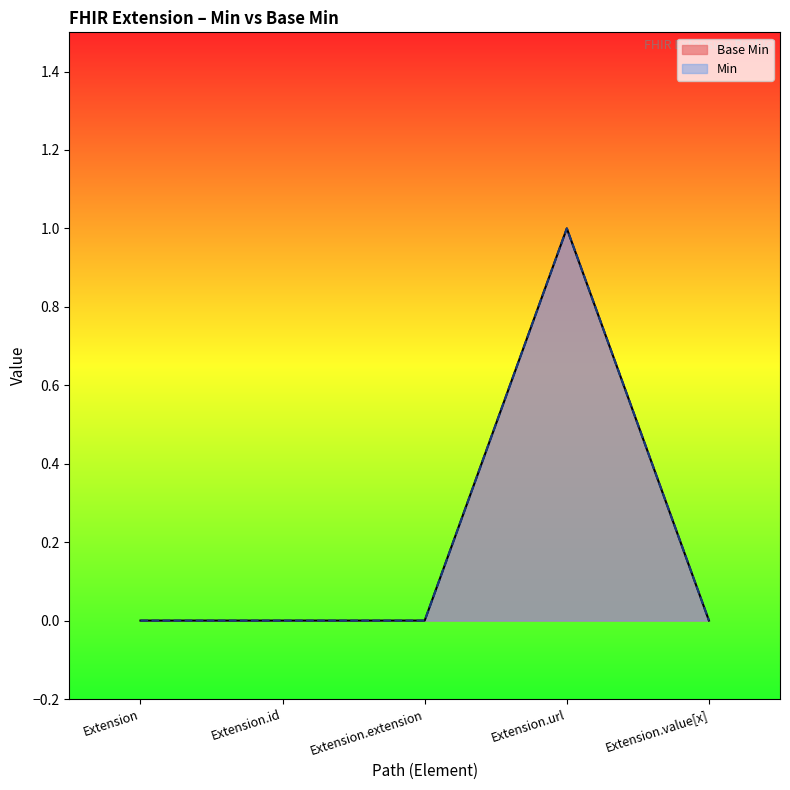

Which series has the largest range (max minus min)?

Base Min